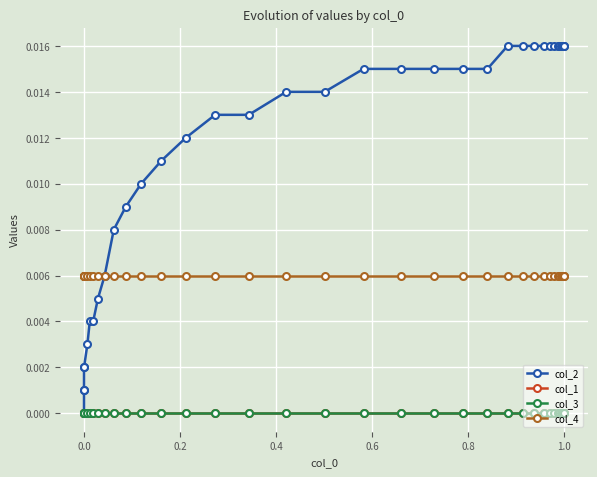

The value of col_4 at 31 is 0.0. True or false?

False